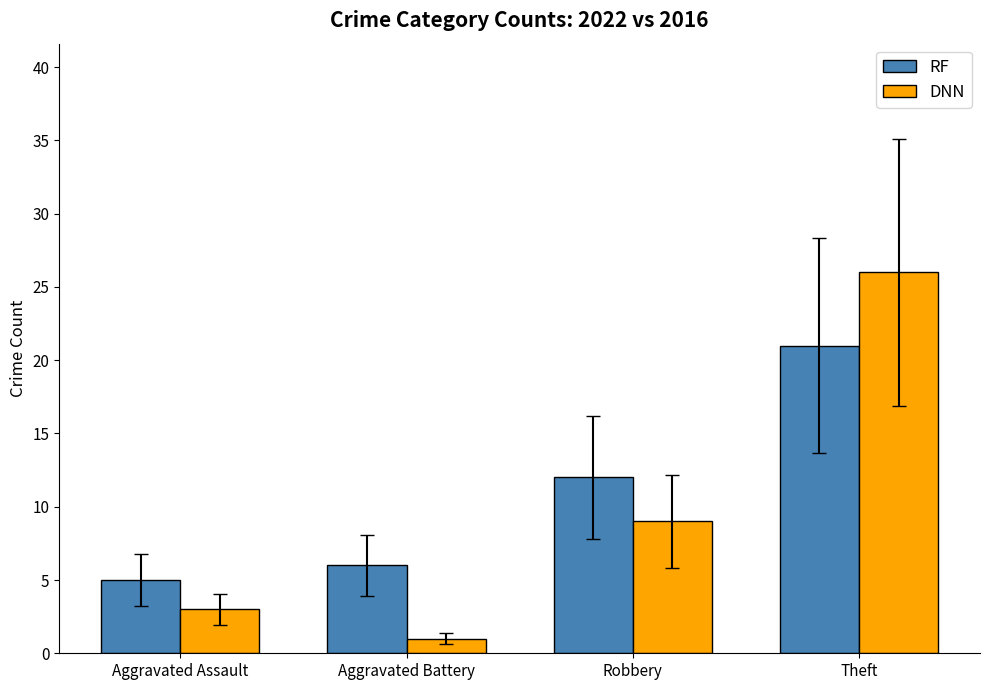

Which series changed the most between Aggravated Assault and Robbery?

RF